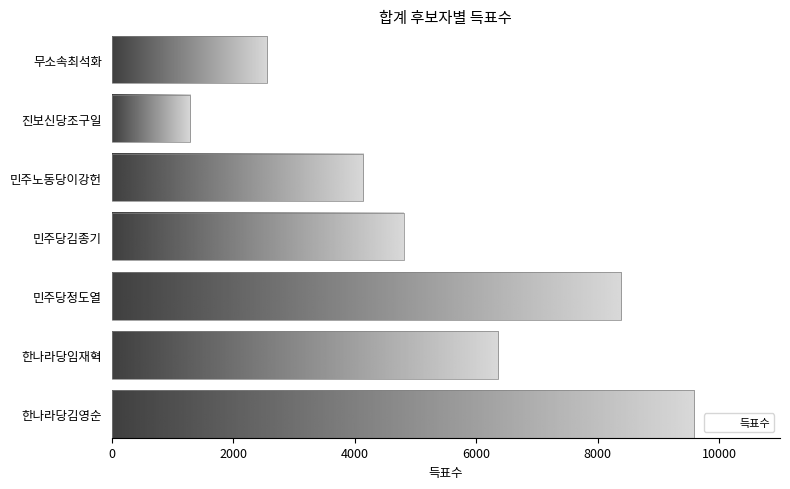

Count the values in the range 2558 to 8379.

5